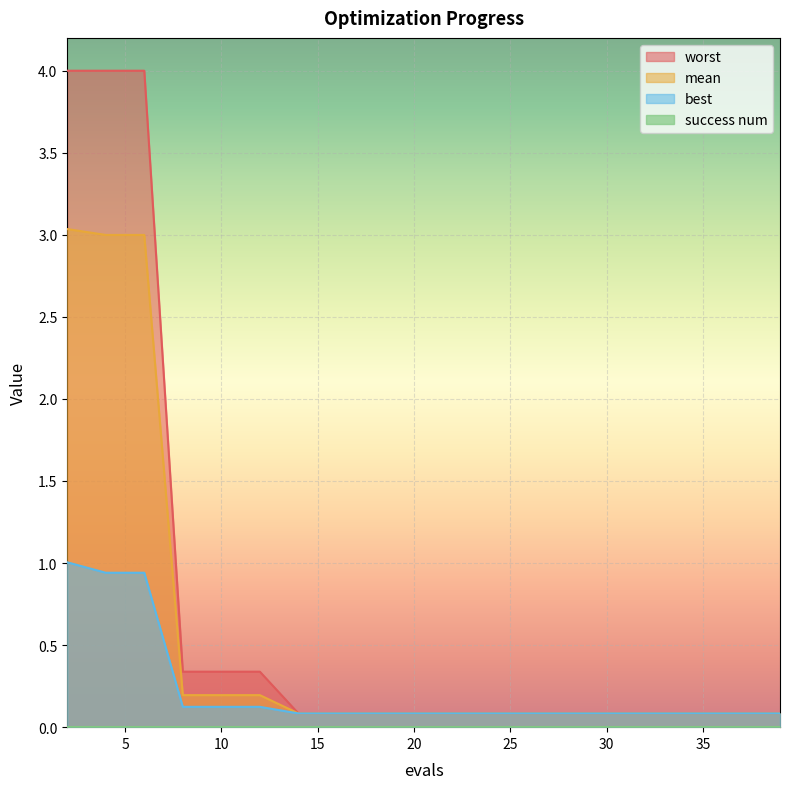

Is it true that worst equals 0.1 at 22?

True